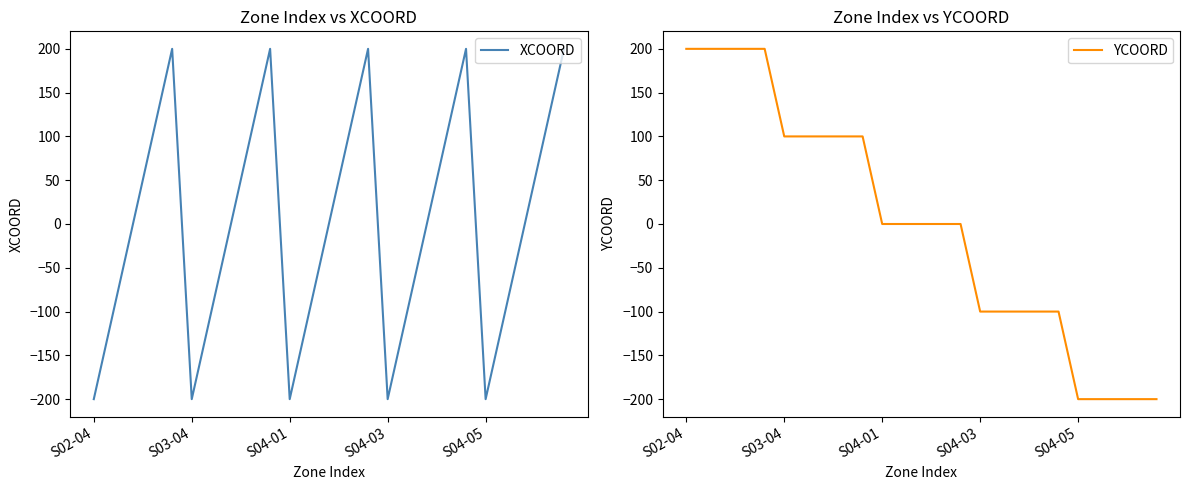

True or false: XCOORD and YCOORD intersect in this chart.

True